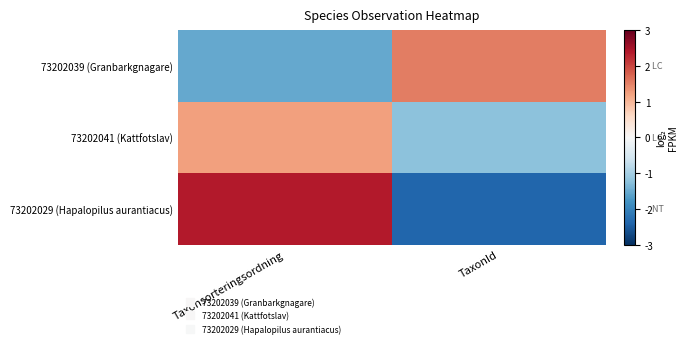

What is the total value across all series at Taxonsorteringsordning?

2.1